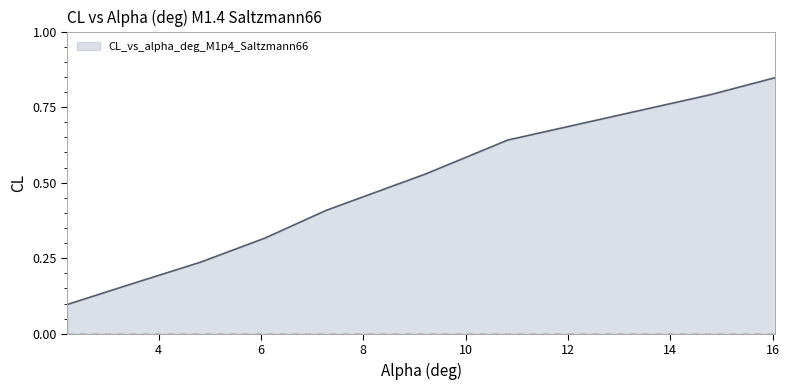

True or false: the data has more than 2 interior local peaks.

False